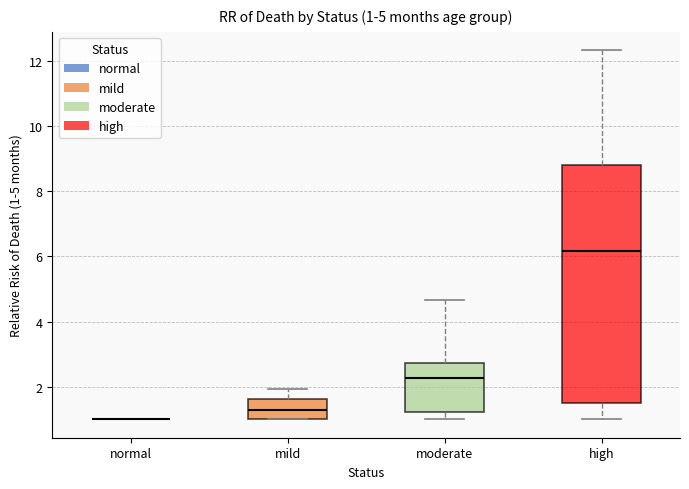

Which box is the tallest, from its lower edge to its upper edge?

high